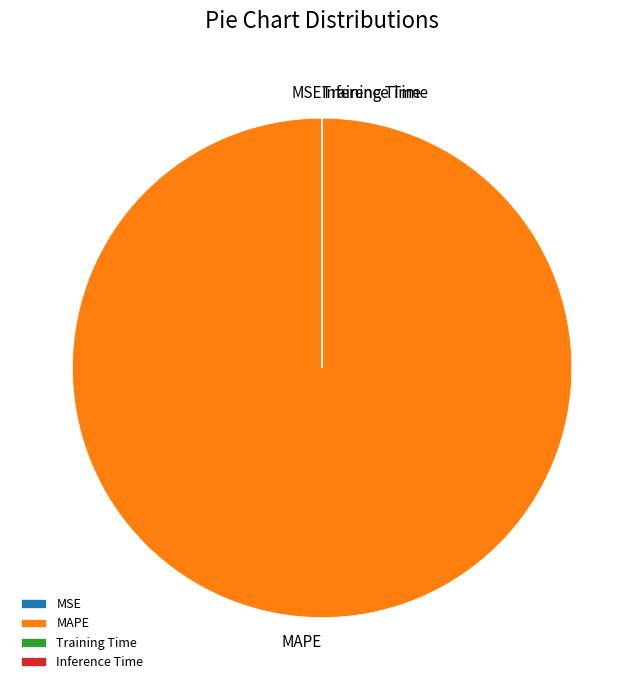

True or false: MAPE accounts for 100% of the total.

True